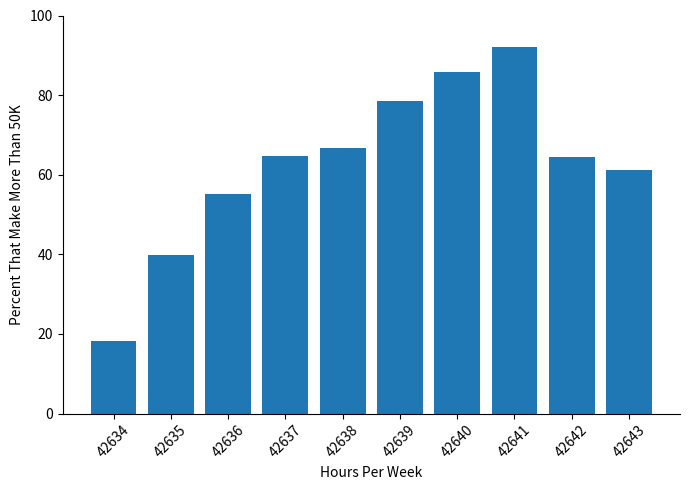

What is the difference between the values at 42638 and 42637?

2.1